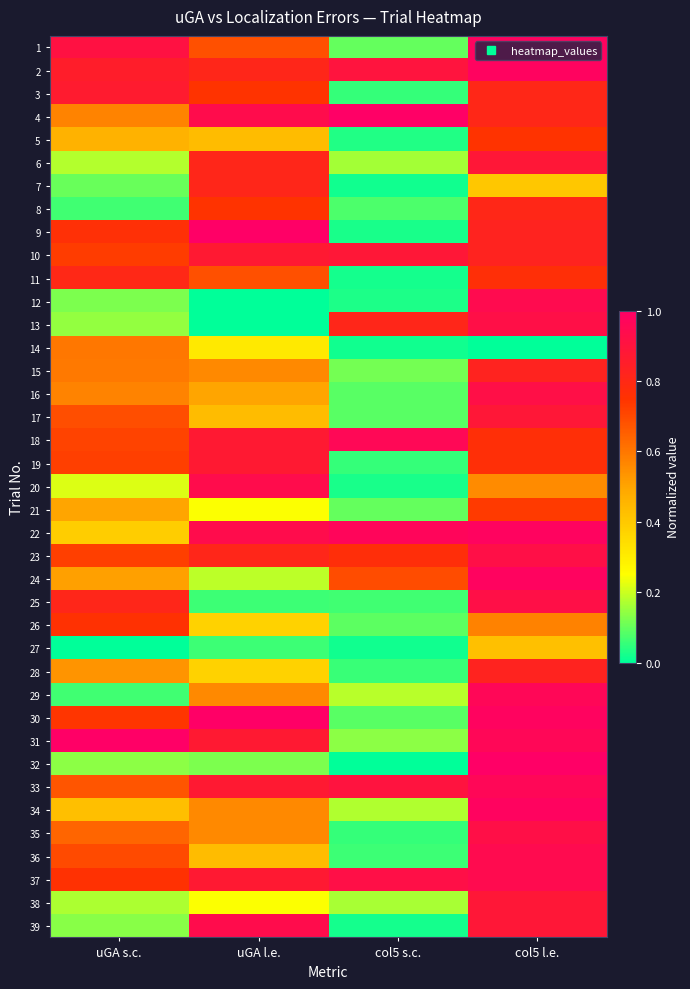

Reading left to right, list all the values displayed in this chart.

1: uGA s.c.=0.9	uGA l.e.=0.7	col5 s.c.=0.1	col5 l.e.=1.0
2: uGA s.c.=0.9	uGA l.e.=0.8	col5 s.c.=0.9	col5 l.e.=1.0
3: uGA s.c.=0.9	uGA l.e.=0.7	col5 s.c.=0.1	col5 l.e.=0.8
4: uGA s.c.=0.6	uGA l.e.=0.9	col5 s.c.=1.0	col5 l.e.=0.8
5: uGA s.c.=0.5	uGA l.e.=0.4	col5 s.c.=0.0	col5 l.e.=0.7
6: uGA s.c.=0.2	uGA l.e.=0.8	col5 s.c.=0.2	col5 l.e.=0.9
7: uGA s.c.=0.1	uGA l.e.=0.8	col5 s.c.=0.0	col5 l.e.=0.4
8: uGA s.c.=0.1	uGA l.e.=0.7	col5 s.c.=0.1	col5 l.e.=0.8
9: uGA s.c.=0.8	uGA l.e.=1.0	col5 s.c.=0.0	col5 l.e.=0.8
10: uGA s.c.=0.7	uGA l.e.=0.9	col5 s.c.=0.9	col5 l.e.=0.8
11: uGA s.c.=0.8	uGA l.e.=0.7	col5 s.c.=0.0	col5 l.e.=0.8
12: uGA s.c.=0.1	uGA l.e.=0.0	col5 s.c.=0.0	col5 l.e.=0.9
13: uGA s.c.=0.1	uGA l.e.=0.0	col5 s.c.=0.8	col5 l.e.=0.9
14: uGA s.c.=0.6	uGA l.e.=0.3	col5 s.c.=0.0	col5 l.e.=0.0
15: uGA s.c.=0.6	uGA l.e.=0.6	col5 s.c.=0.1	col5 l.e.=0.8
16: uGA s.c.=0.6	uGA l.e.=0.5	col5 s.c.=0.1	col5 l.e.=0.9
17: uGA s.c.=0.7	uGA l.e.=0.4	col5 s.c.=0.1	col5 l.e.=0.9
18: uGA s.c.=0.7	uGA l.e.=0.9	col5 s.c.=1.0	col5 l.e.=0.8
19: uGA s.c.=0.7	uGA l.e.=0.9	col5 s.c.=0.1	col5 l.e.=0.8
20: uGA s.c.=0.2	uGA l.e.=0.9	col5 s.c.=0.0	col5 l.e.=0.6
21: uGA s.c.=0.5	uGA l.e.=0.2	col5 s.c.=0.1	col5 l.e.=0.7
22: uGA s.c.=0.4	uGA l.e.=0.9	col5 s.c.=1.0	col5 l.e.=1.0
23: uGA s.c.=0.7	uGA l.e.=0.8	col5 s.c.=0.8	col5 l.e.=0.9
24: uGA s.c.=0.5	uGA l.e.=0.2	col5 s.c.=0.7	col5 l.e.=1.0
25: uGA s.c.=0.8	uGA l.e.=0.1	col5 s.c.=0.1	col5 l.e.=0.9
26: uGA s.c.=0.8	uGA l.e.=0.4	col5 s.c.=0.1	col5 l.e.=0.6
27: uGA s.c.=0.0	uGA l.e.=0.1	col5 s.c.=0.0	col5 l.e.=0.4
28: uGA s.c.=0.5	uGA l.e.=0.4	col5 s.c.=0.1	col5 l.e.=0.8
29: uGA s.c.=0.1	uGA l.e.=0.6	col5 s.c.=0.2	col5 l.e.=1.0
30: uGA s.c.=0.7	uGA l.e.=1.0	col5 s.c.=0.1	col5 l.e.=1.0
31: uGA s.c.=1.0	uGA l.e.=0.9	col5 s.c.=0.1	col5 l.e.=1.0
32: uGA s.c.=0.1	uGA l.e.=0.1	col5 s.c.=0.0	col5 l.e.=1.0
33: uGA s.c.=0.7	uGA l.e.=0.9	col5 s.c.=0.9	col5 l.e.=1.0
34: uGA s.c.=0.4	uGA l.e.=0.6	col5 s.c.=0.2	col5 l.e.=1.0
35: uGA s.c.=0.6	uGA l.e.=0.6	col5 s.c.=0.1	col5 l.e.=0.9
36: uGA s.c.=0.7	uGA l.e.=0.4	col5 s.c.=0.1	col5 l.e.=0.9
37: uGA s.c.=0.8	uGA l.e.=0.9	col5 s.c.=0.9	col5 l.e.=0.9
38: uGA s.c.=0.2	uGA l.e.=0.2	col5 s.c.=0.2	col5 l.e.=0.9
39: uGA s.c.=0.1	uGA l.e.=0.9	col5 s.c.=0.0	col5 l.e.=0.9